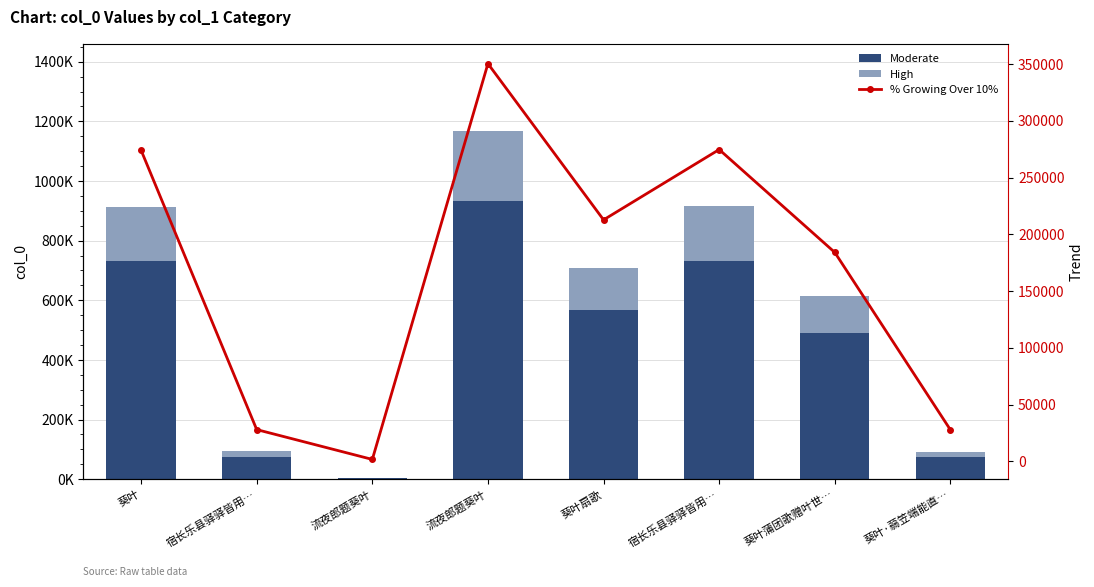

What is the label of the 1st bar from the left?

葵叶